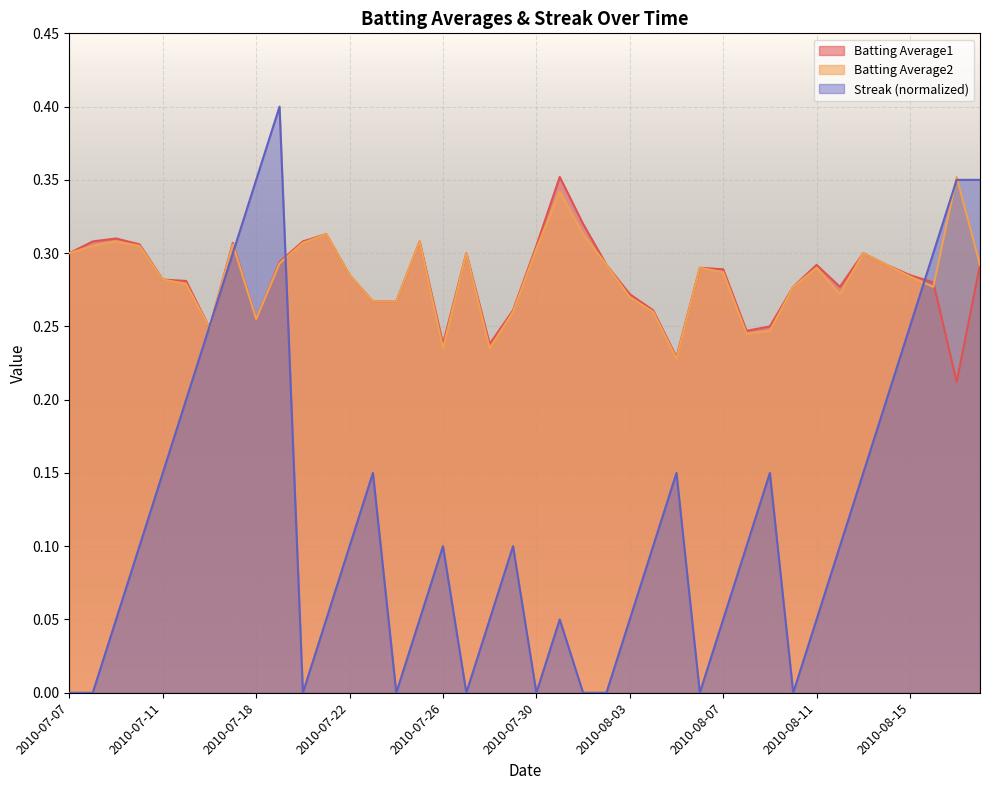

Rank the categories by Streak value from highest to lowest.

2010-07-19, 2010-07-18, 2010-08-17, 2010-08-18, 2010-07-17, 2010-08-16, 2010-07-16, 2010-08-15, 2010-07-15, 2010-08-14, 2010-07-11, 2010-07-23, 2010-08-05, 2010-08-09, 2010-08-13, 2010-07-10, 2010-07-22, 2010-07-26, 2010-07-29, 2010-08-04, 2010-08-08, 2010-08-12, 2010-07-09, 2010-07-21, 2010-07-25, 2010-07-28, 2010-07-31, 2010-08-03, 2010-08-07, 2010-08-11, 2010-07-07, 2010-07-08, 2010-07-20, 2010-07-24, 2010-07-27, 2010-07-30, 2010-08-01, 2010-08-02, 2010-08-06, 2010-08-10